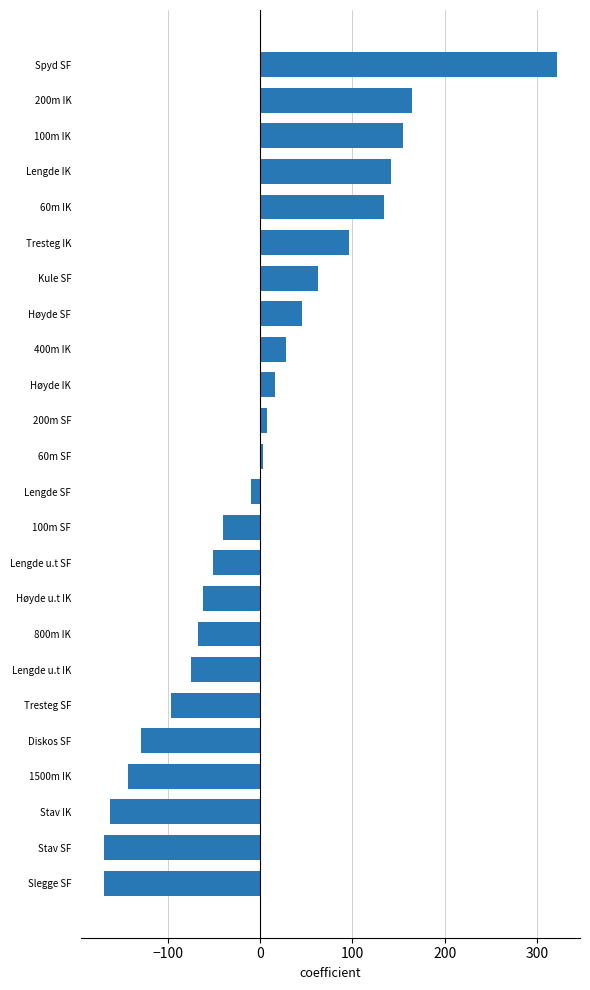

What is the label of the 11th bar from the top?

200m SF